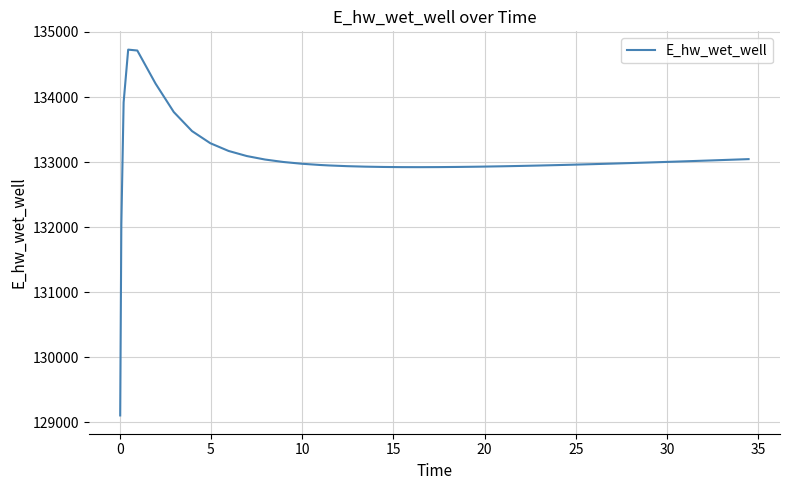

What is the smallest value displayed?

129107.5